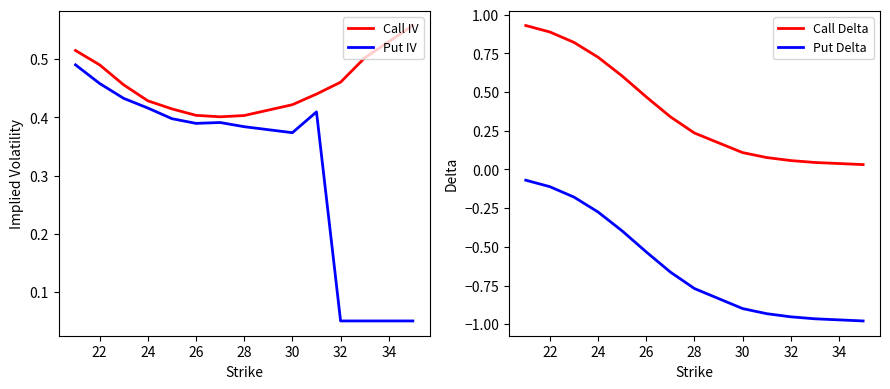

Reading left to right, list all the values displayed in this chart.

Call IV: 0.5	0.5	0.5	0.4	0.4	0.4	0.4	0.4	0.4	0.4	0.5	0.5	0.6
Put IV: 0.5	0.5	0.4	0.4	0.4	0.4	0.4	0.4	0.4	0.4	0.1	0.1	0.1
Call Delta: 0.9	0.9	0.8	0.7	0.6	0.5	0.3	0.2	0.1	0.1	0.1	0.0	0.0
Put Delta: -0.1	-0.1	-0.2	-0.3	-0.4	-0.5	-0.7	-0.8	-0.9	-0.9	-1.0	-1.0	-1.0